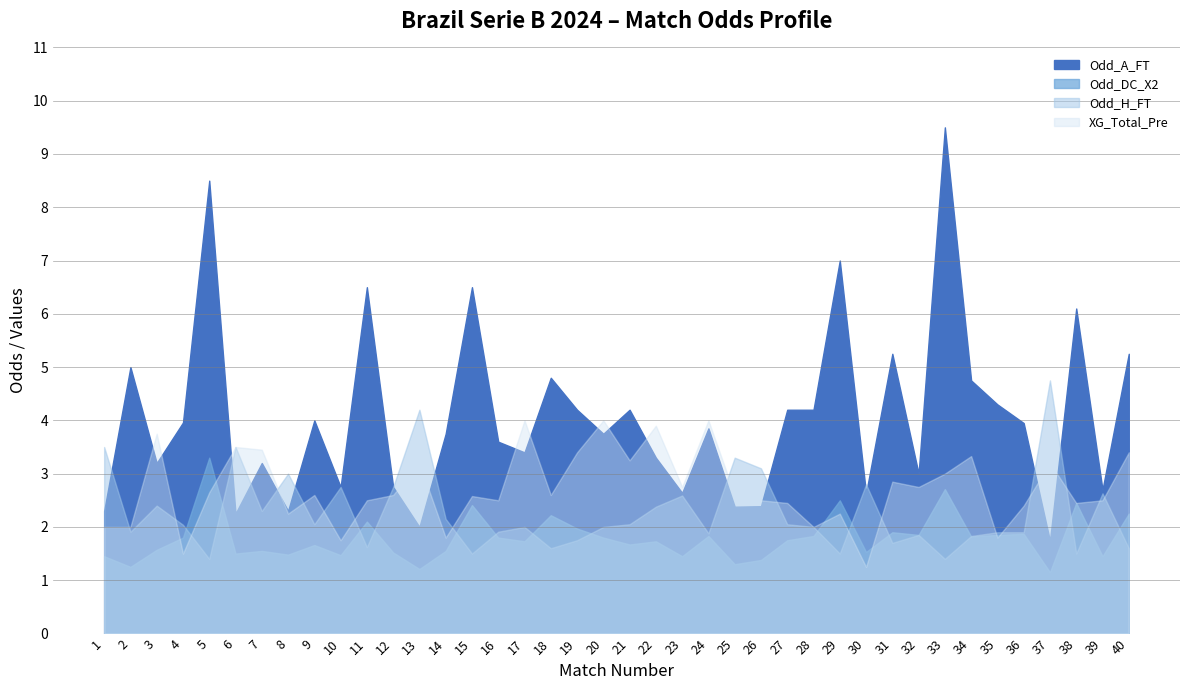

How many interior local valleys does the Odd_H_FT series have?

12